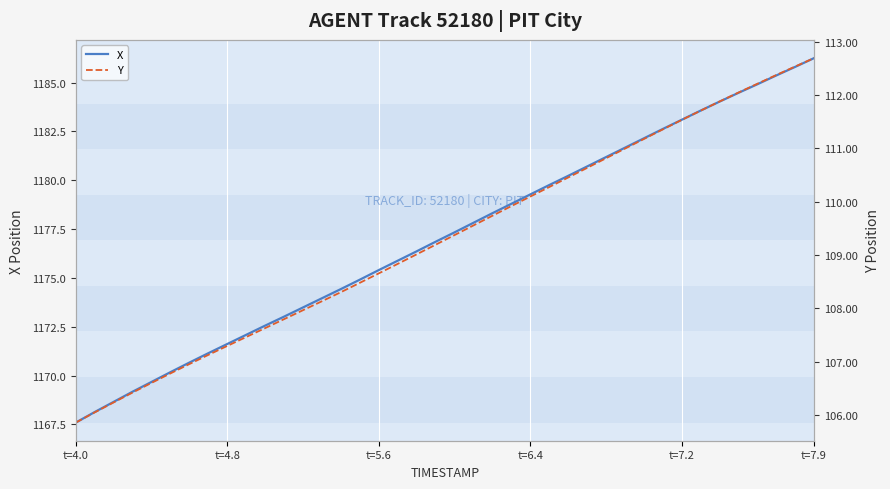

List the series in order of their overall mean, lowest first.

Y, X